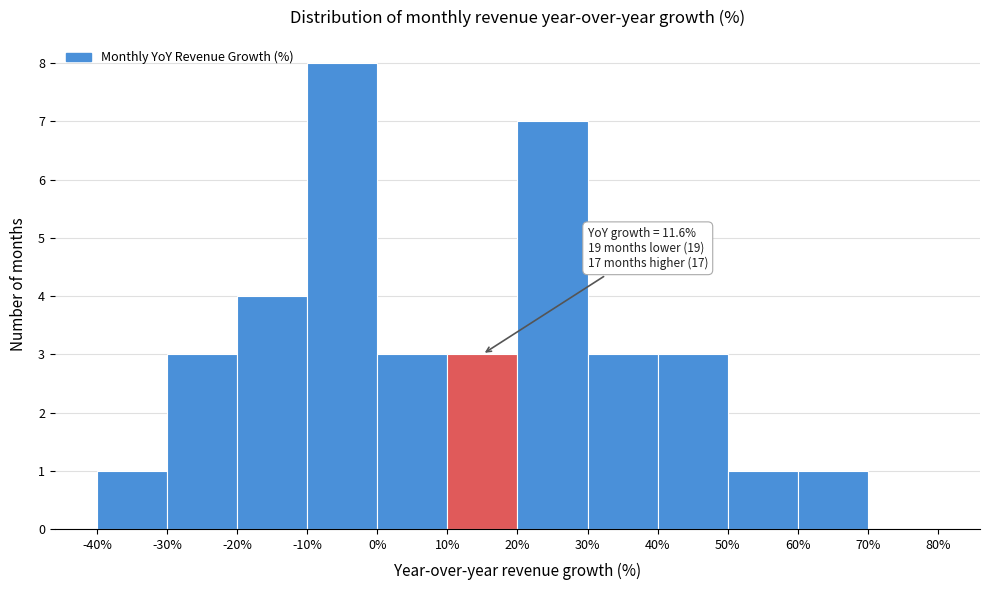

Which range on the x-axis has the tallest bar?

-10% to 0%